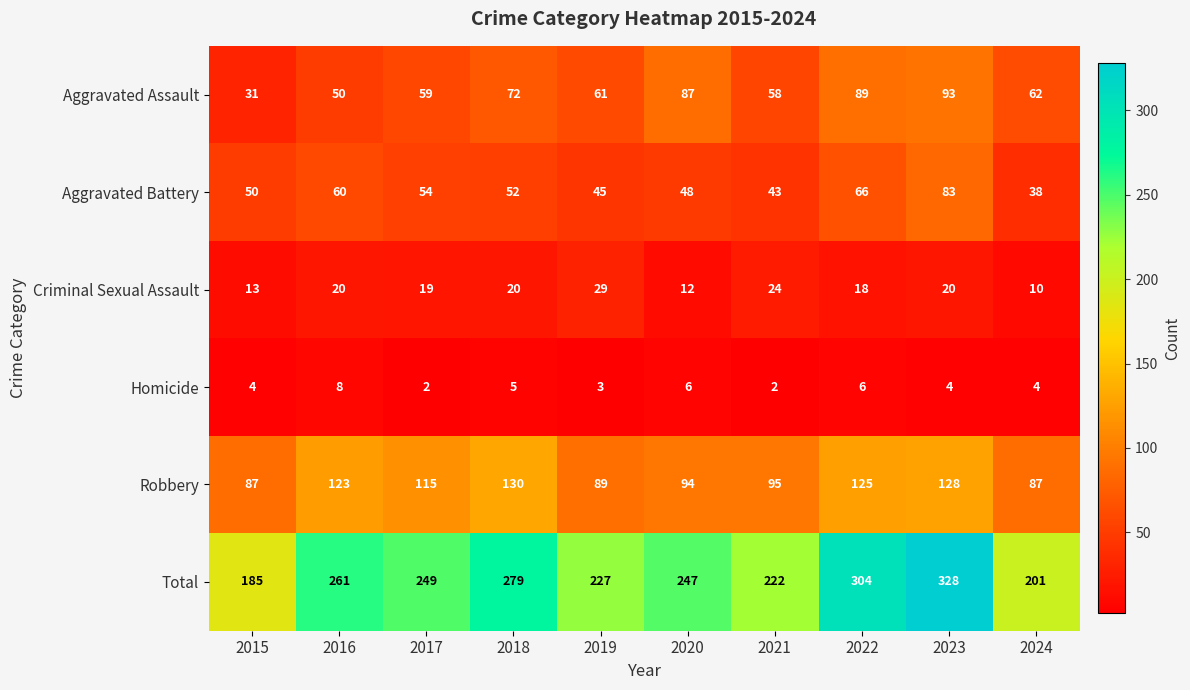

List the series in order of their peak value, highest first.

Total, Robbery, Aggravated Assault, Aggravated Battery, Criminal Sexual Assault, Homicide